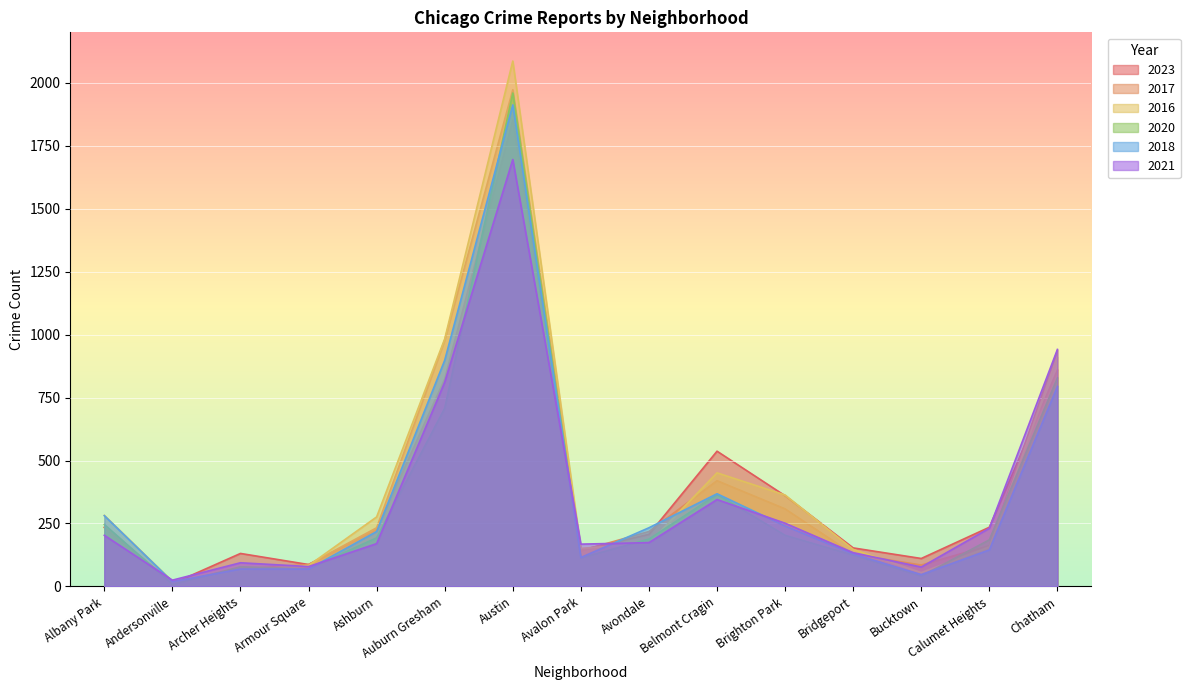

How many data points in 2021 are less than 174?

7